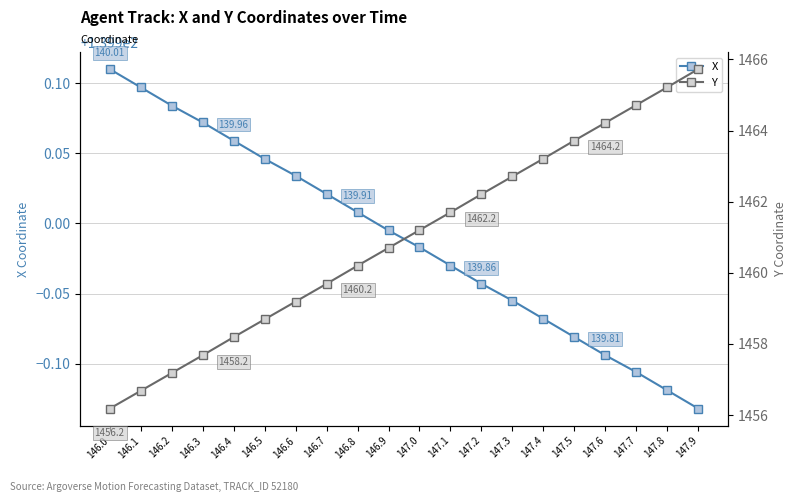

What is the sum of the X values at 147.0 and 146.4?

279.8